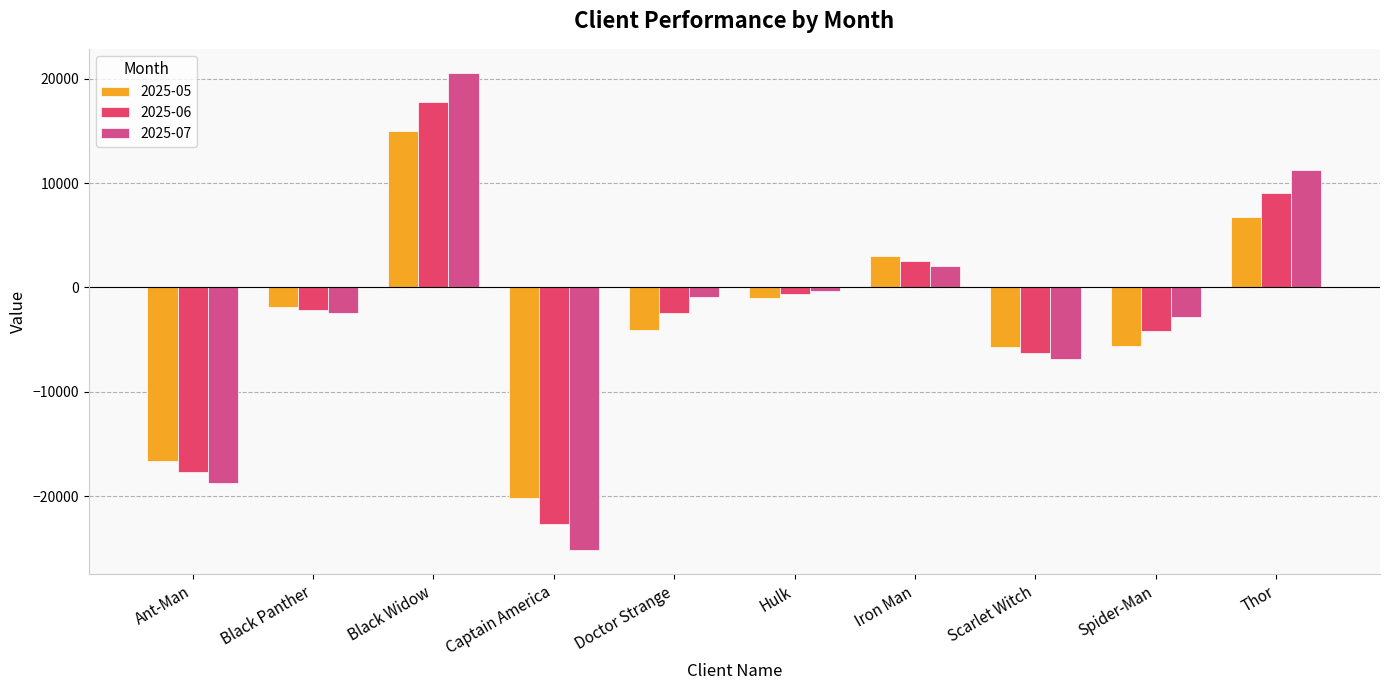

What is the minimum value for 2025-05?

-20211.2